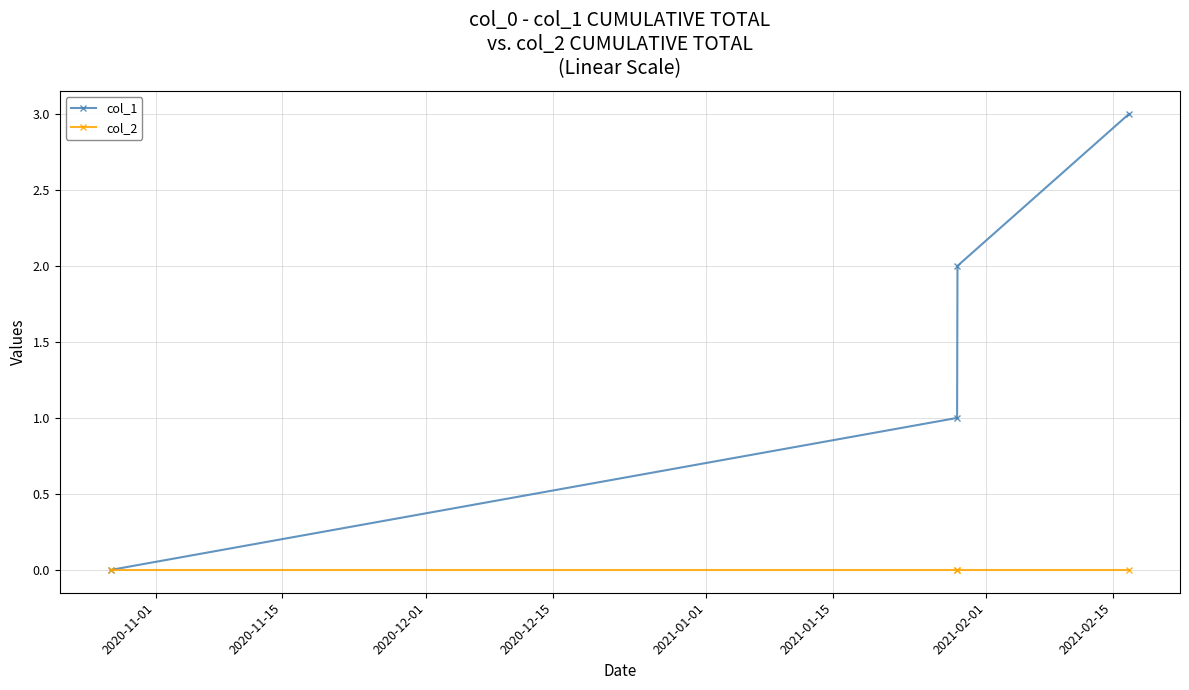

Rank the series by their average value, from lowest to highest.

col_2, col_1